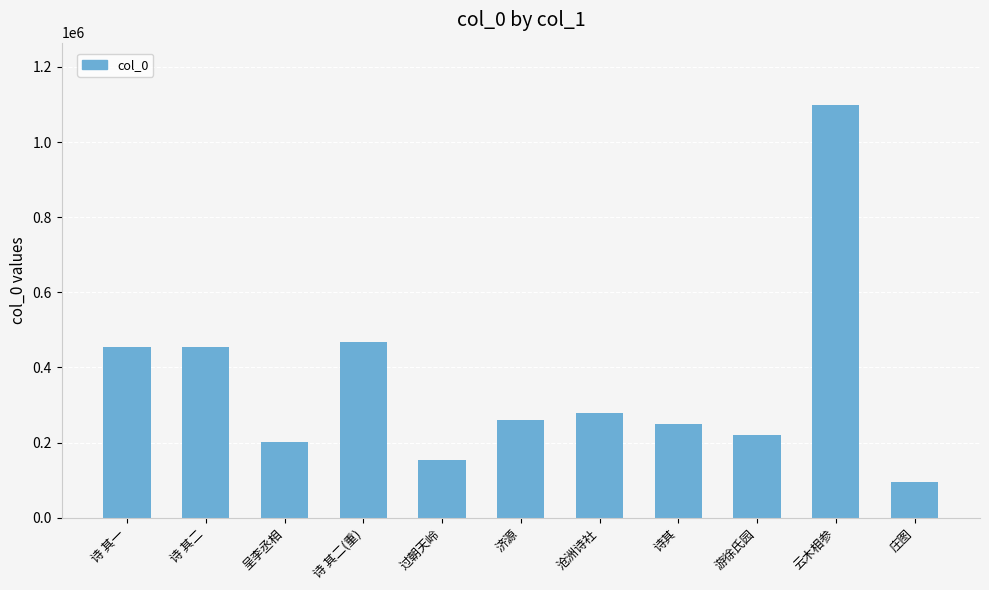

Which label corresponds to the smallest value in the chart?

庄图